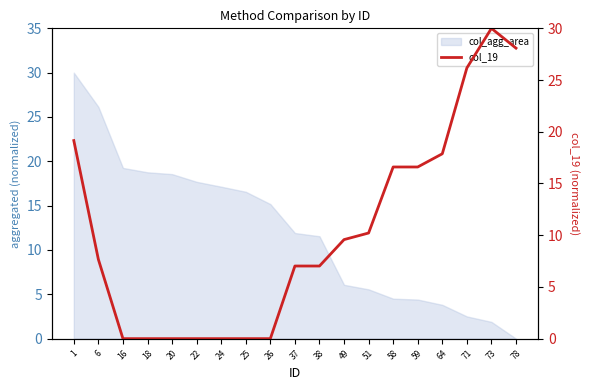

Reading left to right, extract all data points from this chart.

1=19.1	6=7.7	16=0.0	18=0.0	20=0.0	22=0.0	24=0.0	25=0.0	26=0.0	37=7.0	38=7.0	49=9.6	51=10.2	58=16.6	59=16.6	64=17.9	71=26.2	73=30.0	78=28.1